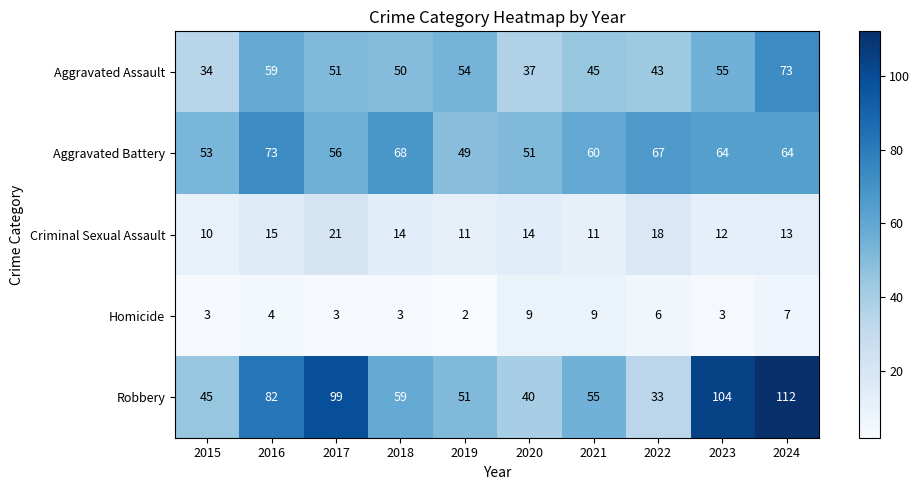

At how many categories does at least one series exceed 50?

10